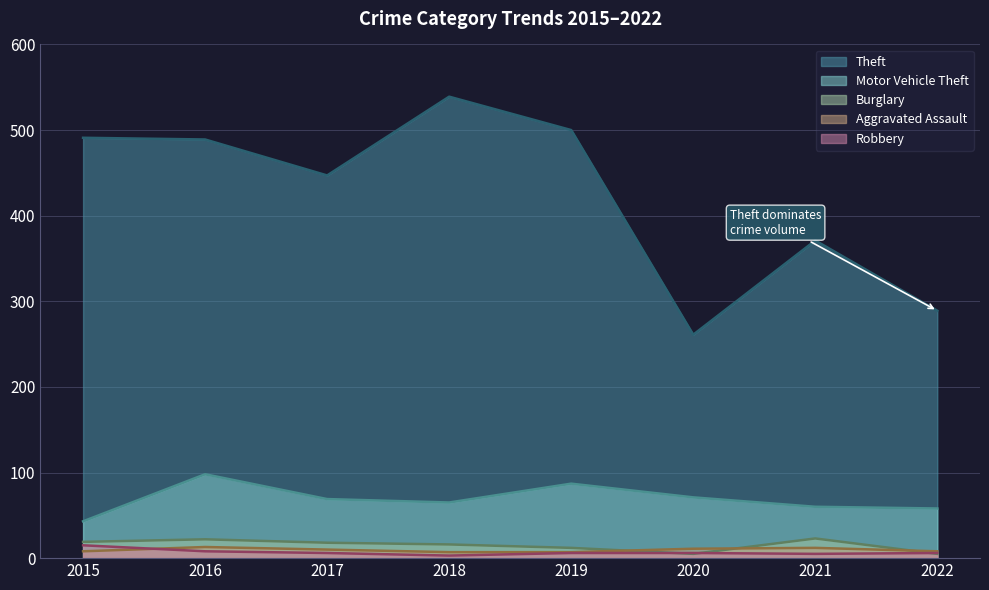

In Burglary, how many points are higher than both neighbors (excluding endpoints)?

2